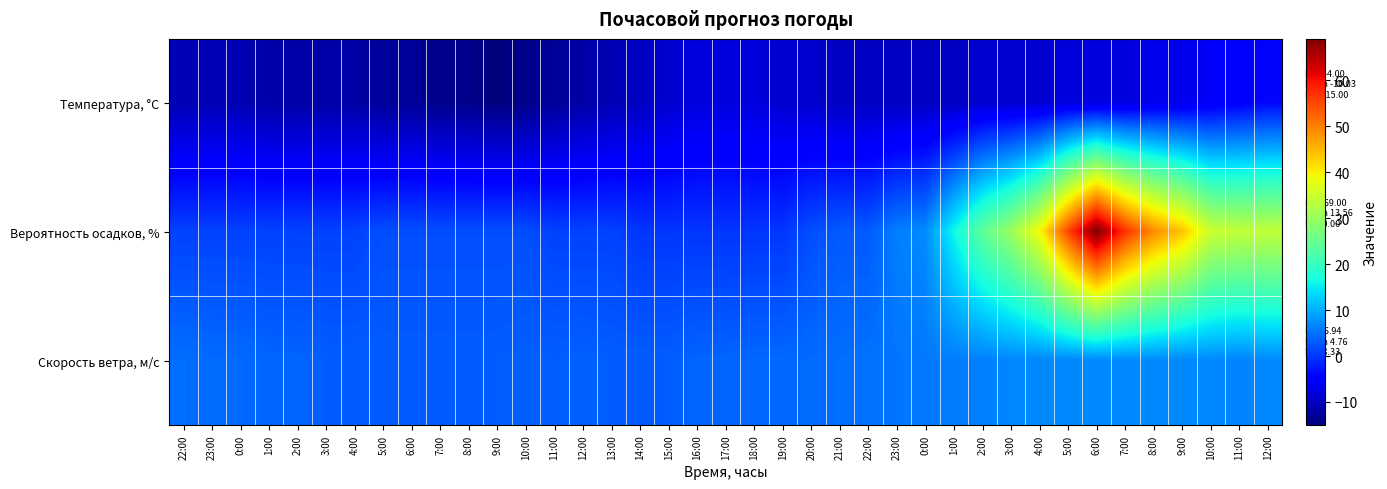

What is the total value across all series at 4:00?

-7.7